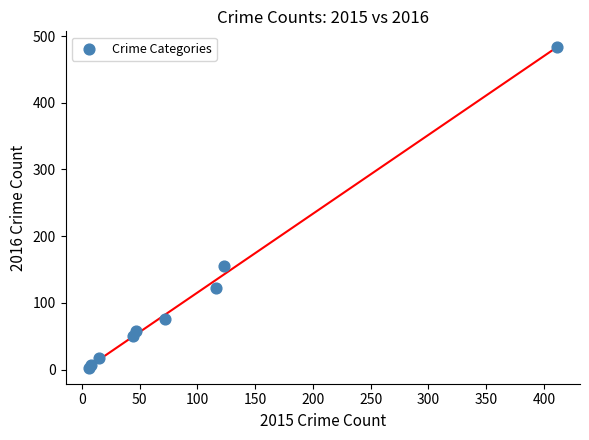

What Y value in the scatter plot is closest to 243?

155